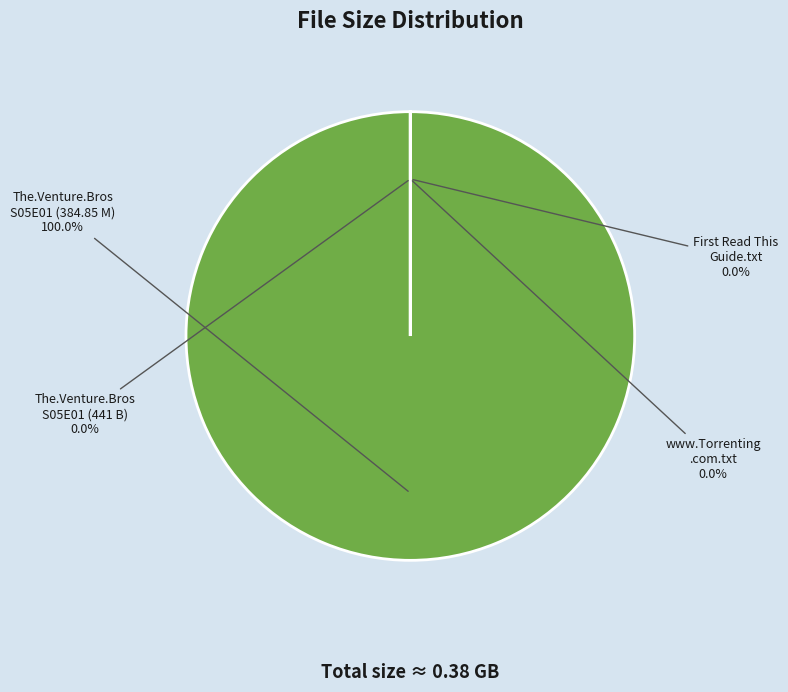

To the nearest percent, what percentage of the pie is The.Venture.Bros.S05E01.REAL.HDTV.XviD (384.85 M)?

100%